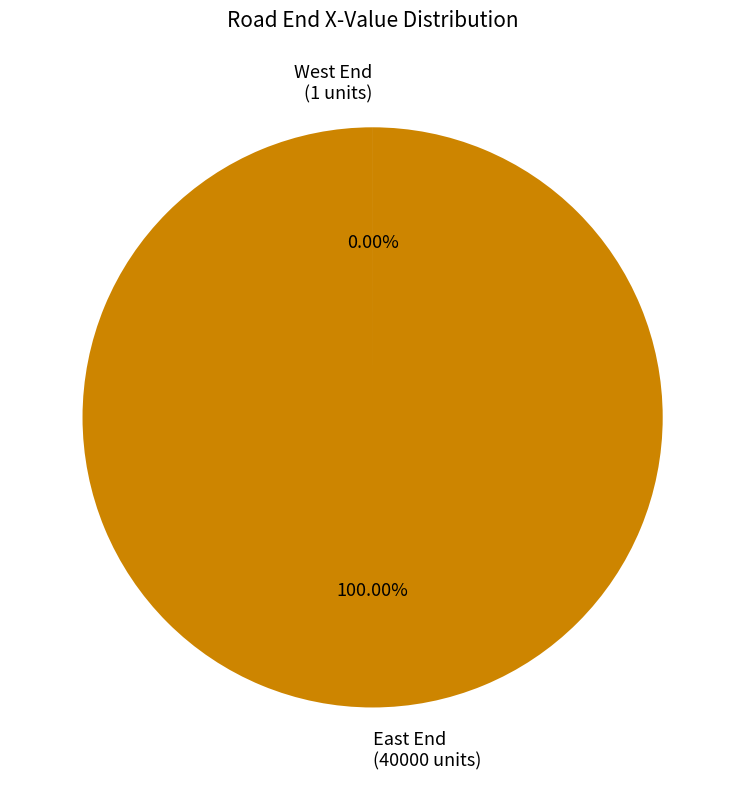

Is there any slice that represents more than half of the pie?

Yes